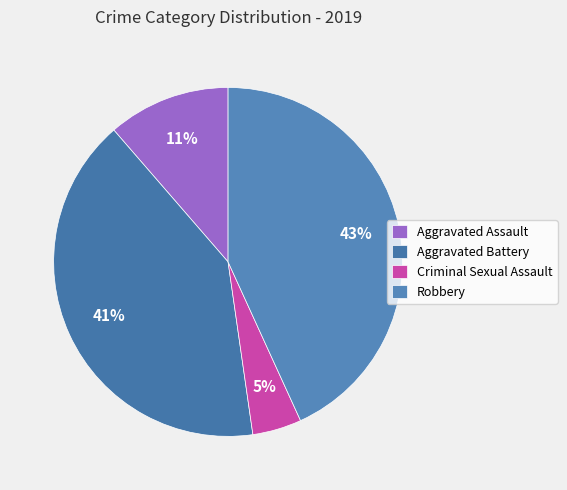

Which category has the smallest portion of the pie?

Criminal Sexual Assault